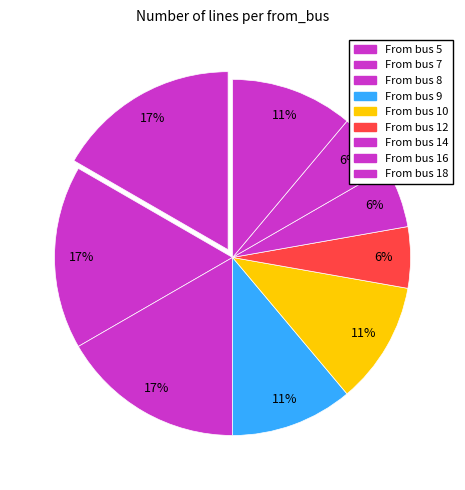

Is there a majority slice in this chart?

No